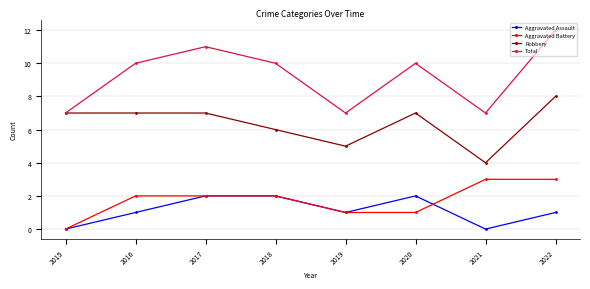

What is the difference between the highest and lowest values at 2021?

7